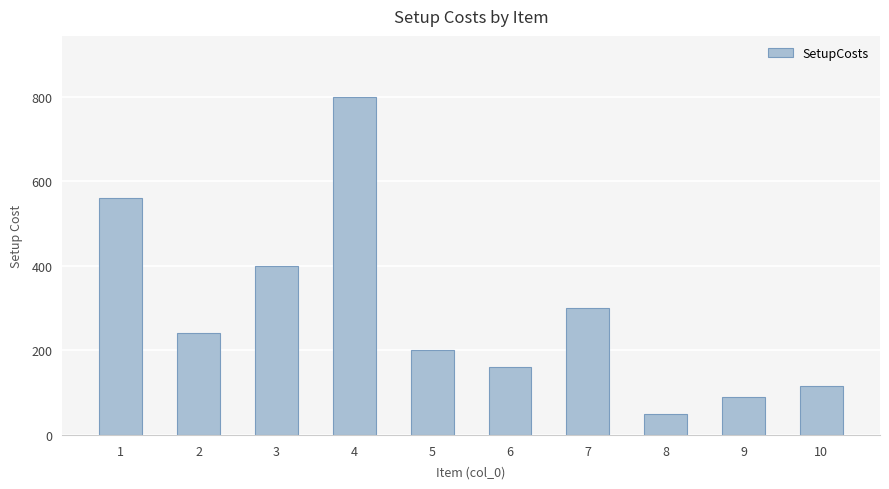

Reading right to left, transcribe all the data shown in this chart.

10=115	9=90	8=50	7=300	6=160	5=200	4=800	3=400	2=240	1=560